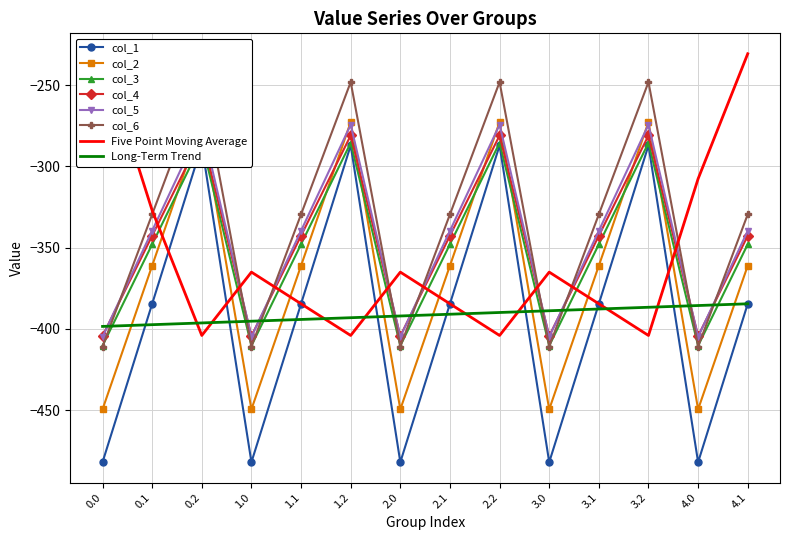

Where is the first local minimum for col_2?

1.0